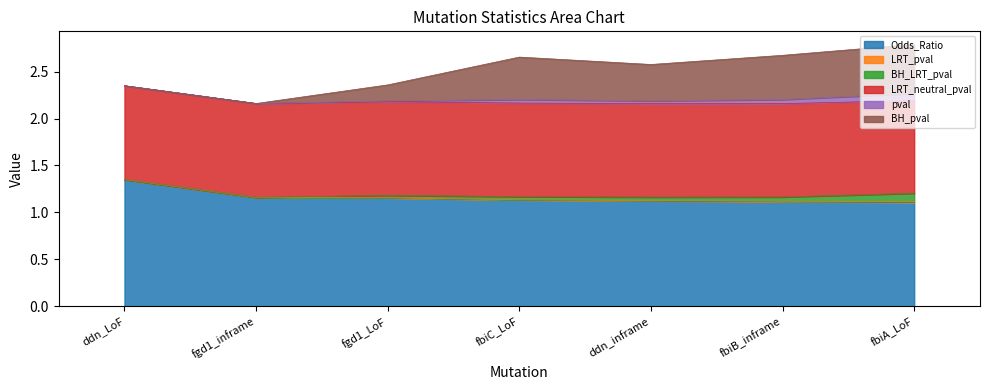

Reading left to right, transcribe all the data shown in this chart.

Odds_Ratio: ddn_LoF=1.3	fgd1_inframe=1.2	fgd1_LoF=1.2	fbiC_LoF=1.1	ddn_inframe=1.1	fbiB_inframe=1.1	fbiA_LoF=1.1
LRT_pval: ddn_LoF=0.0	fgd1_inframe=0.0	fgd1_LoF=0.0	fbiC_LoF=0.0	ddn_inframe=0.0	fbiB_inframe=0.0	fbiA_LoF=0.0
BH_LRT_pval: ddn_LoF=0.0	fgd1_inframe=0.0	fgd1_LoF=0.0	fbiC_LoF=0.0	ddn_inframe=0.0	fbiB_inframe=0.0	fbiA_LoF=0.1
LRT_neutral_pval: ddn_LoF=1.0	fgd1_inframe=1.0	fgd1_LoF=1.0	fbiC_LoF=1.0	ddn_inframe=1.0	fbiB_inframe=1.0	fbiA_LoF=1.0
pval: ddn_LoF=0.0	fgd1_inframe=0.0	fgd1_LoF=0.0	fbiC_LoF=0.0	ddn_inframe=0.0	fbiB_inframe=0.0	fbiA_LoF=0.1
BH_pval: ddn_LoF=0.0	fgd1_inframe=0.0	fgd1_LoF=0.2	fbiC_LoF=0.5	ddn_inframe=0.4	fbiB_inframe=0.5	fbiA_LoF=0.5